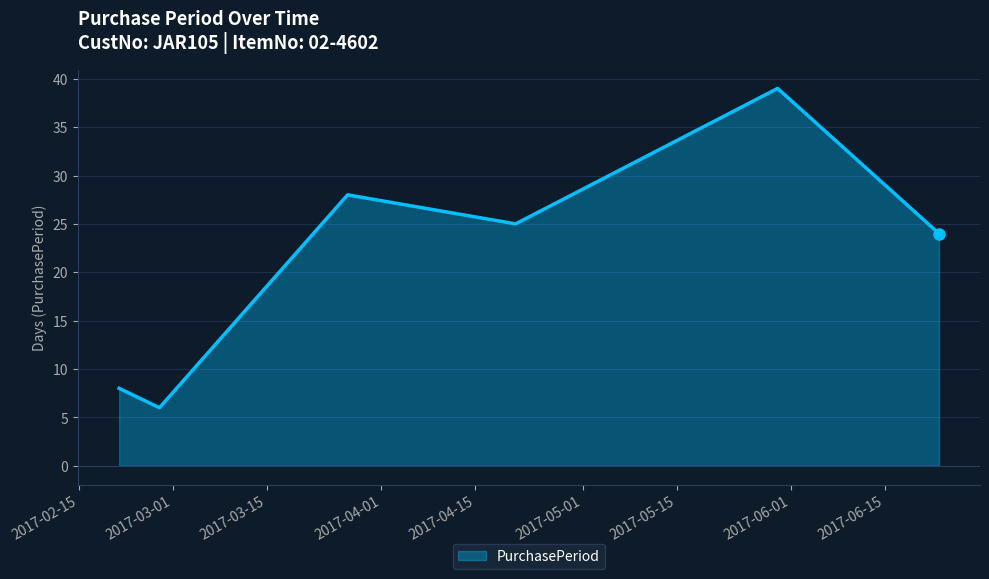

What is the difference between the maximum and minimum values?

33